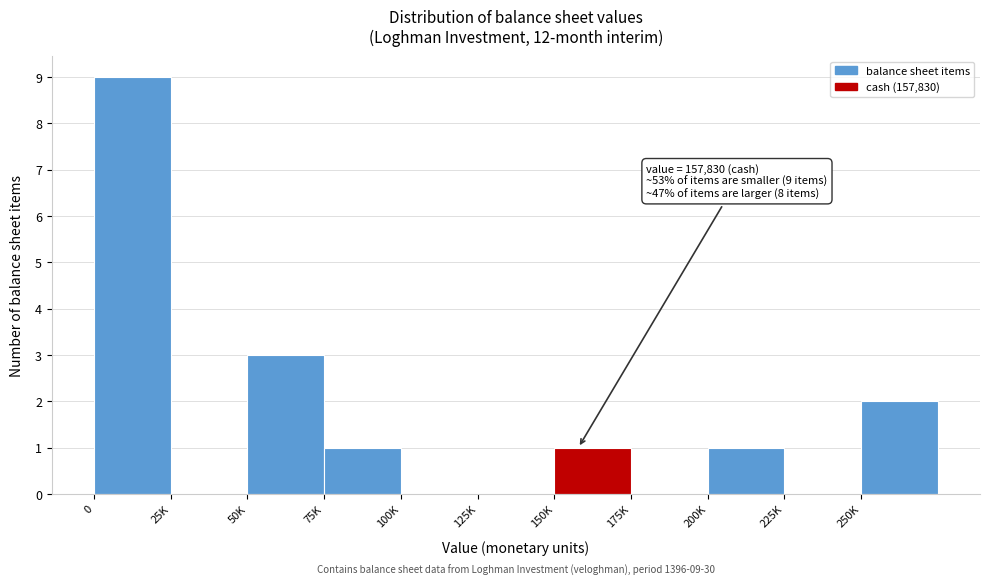

Reading left to right, list all the values displayed in this chart.

0=9	25K=0	50K=3	75K=1	100K=0	125K=0	150K=1	175K=0	200K=1	225K=0	250K=2